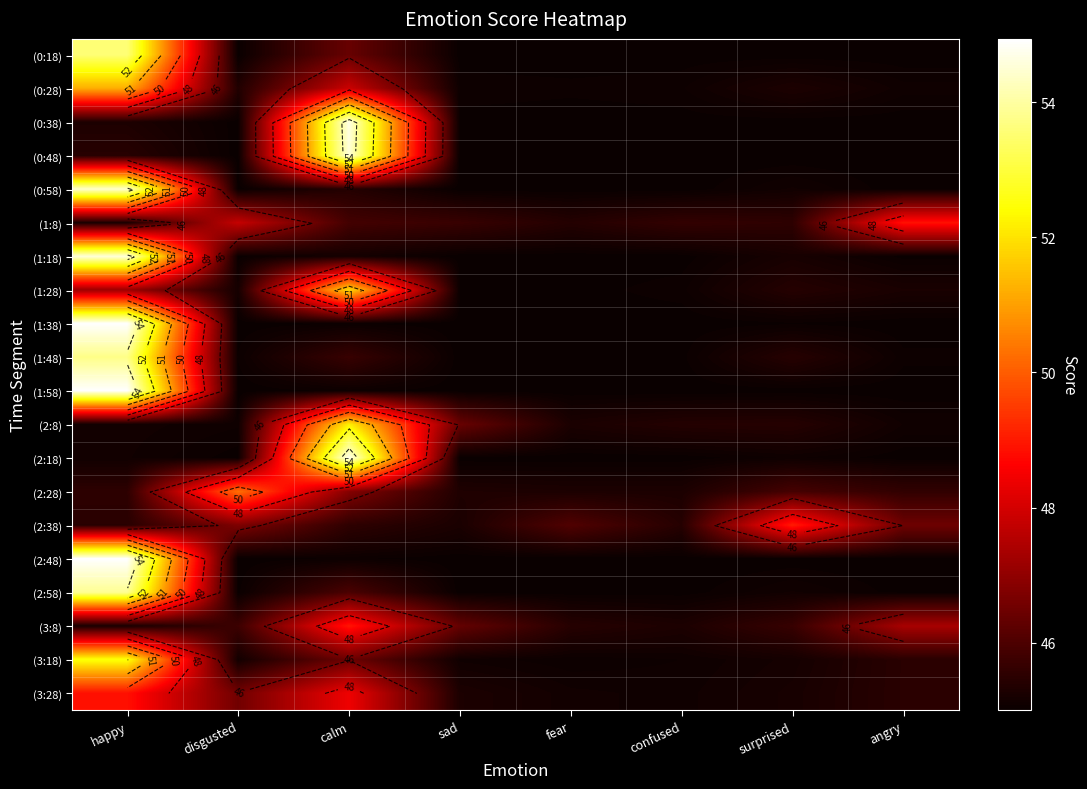

What is the sum of the (2:18) values at calm and surprised?

99.8